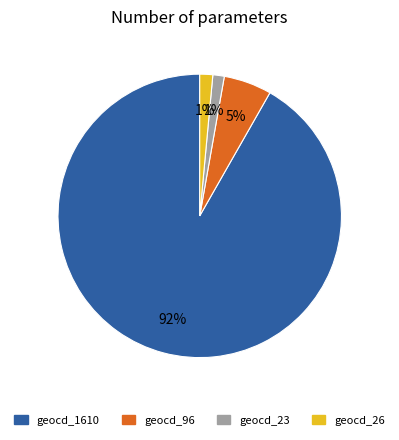

How many slices are in this pie chart?

4